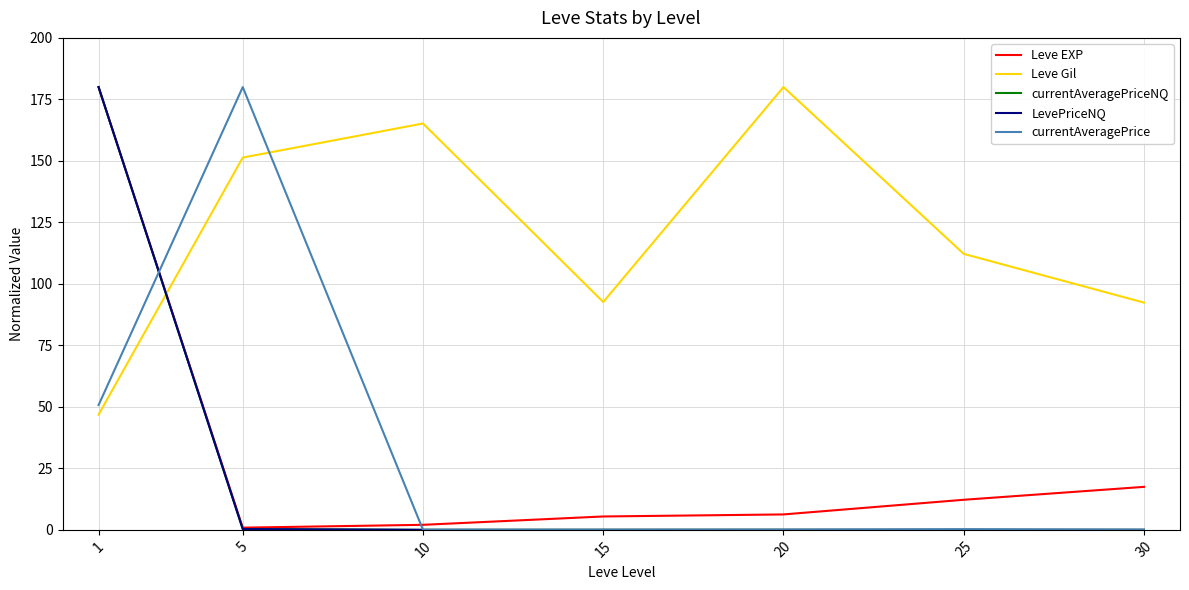

What is the difference between the Leve EXP values at 30 and 25?

5.3